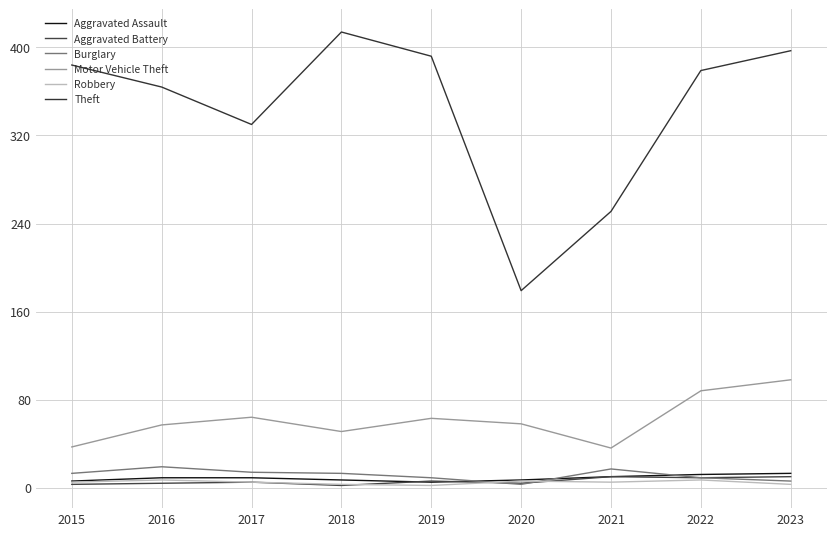

Is this an area chart (filled region under the line)?

No